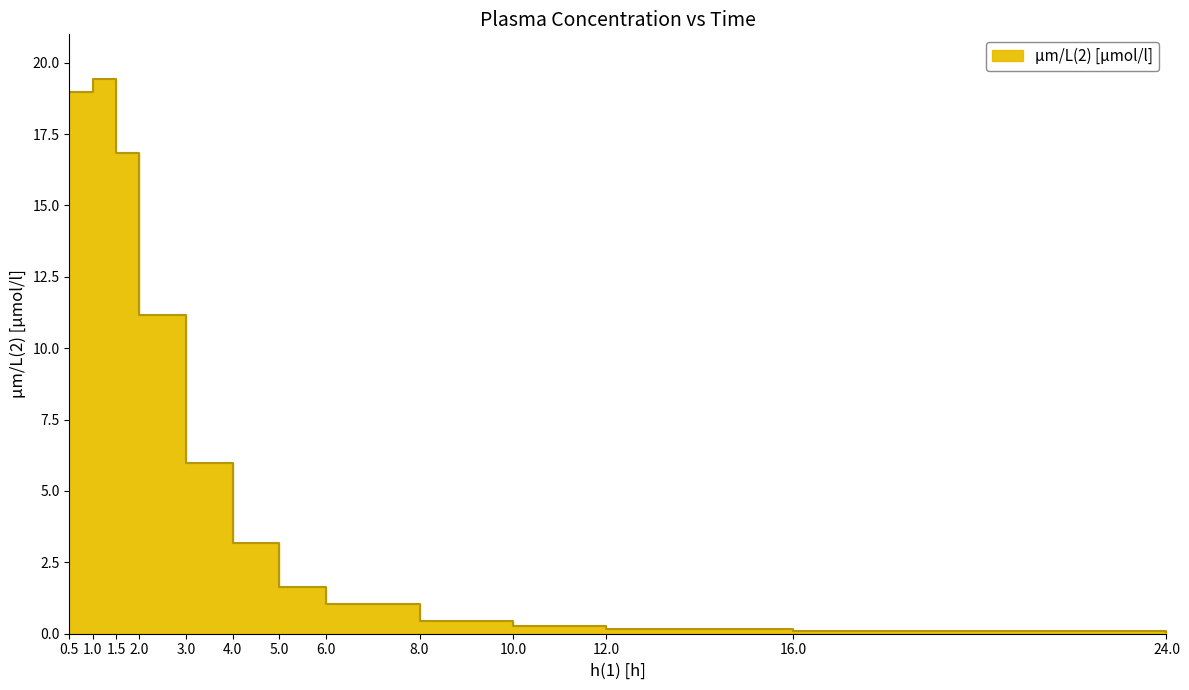

At which label is the value closest to 9?

2.0